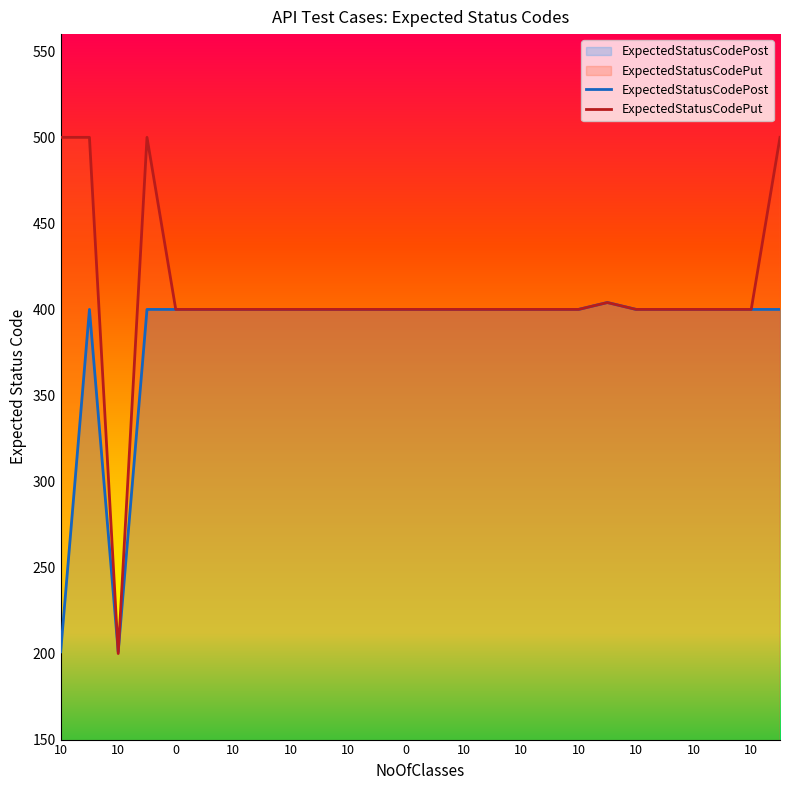

At which label does ExpectedStatusCodePut reach its peak?

10